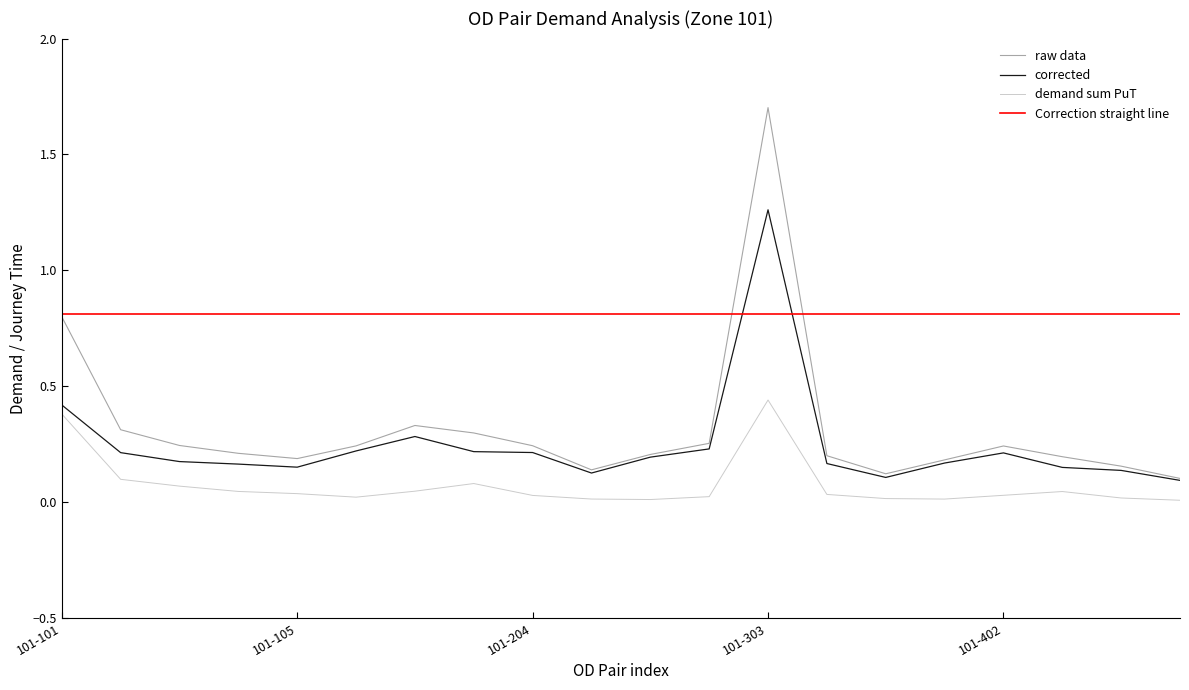

How many interior local peaks does the demand sum PuT series have?

3